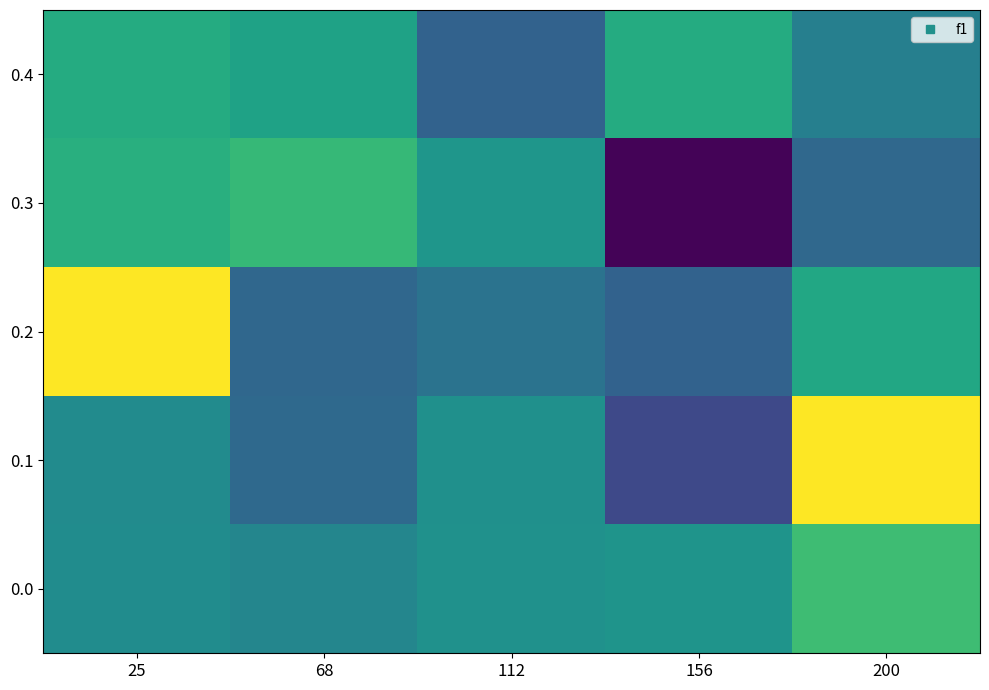

What is the maximum value shown in the chart?

1.0